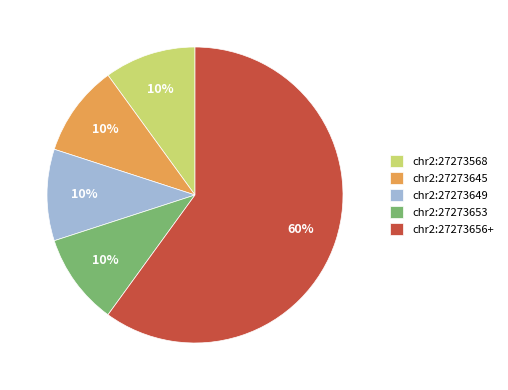

Is chr2:27273649 the majority of the pie?

No